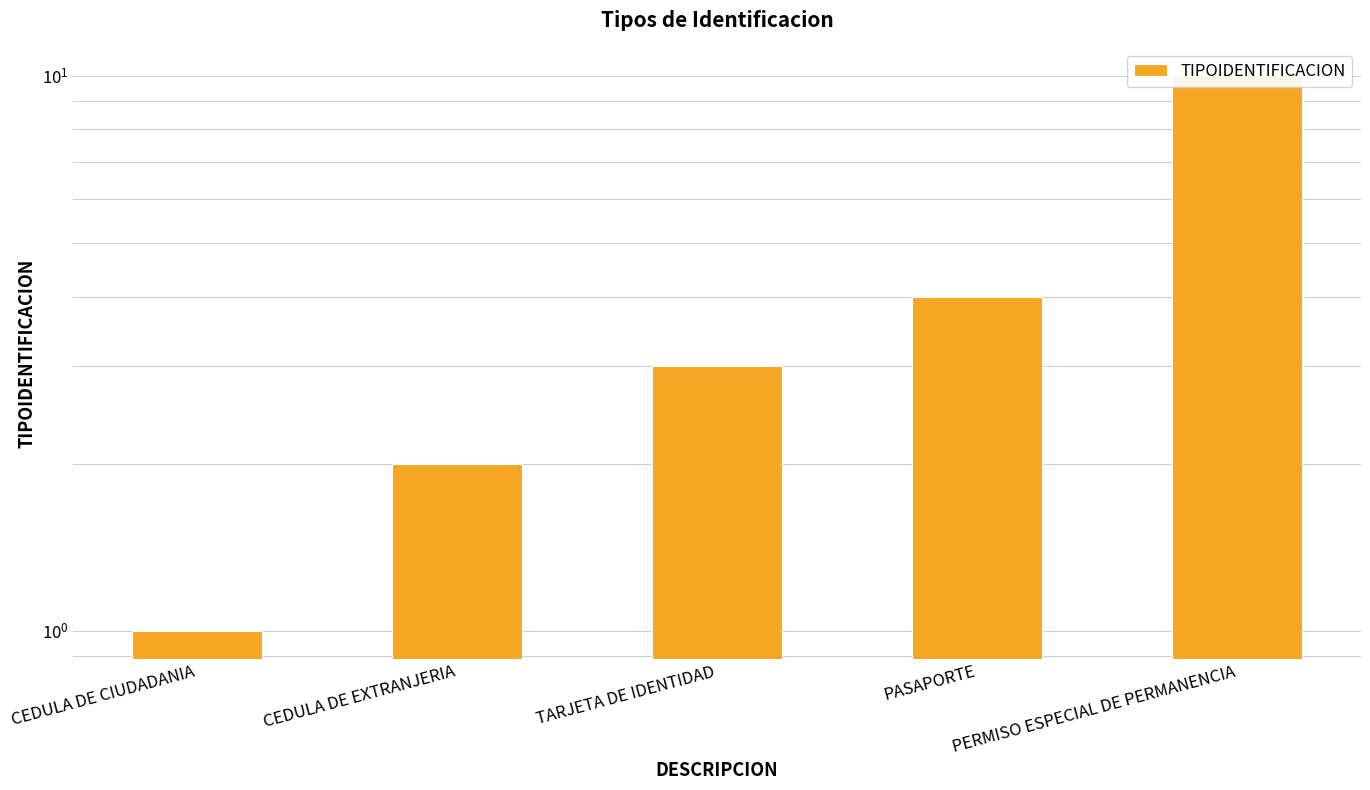

Count the values in the range 2 to 4.

3